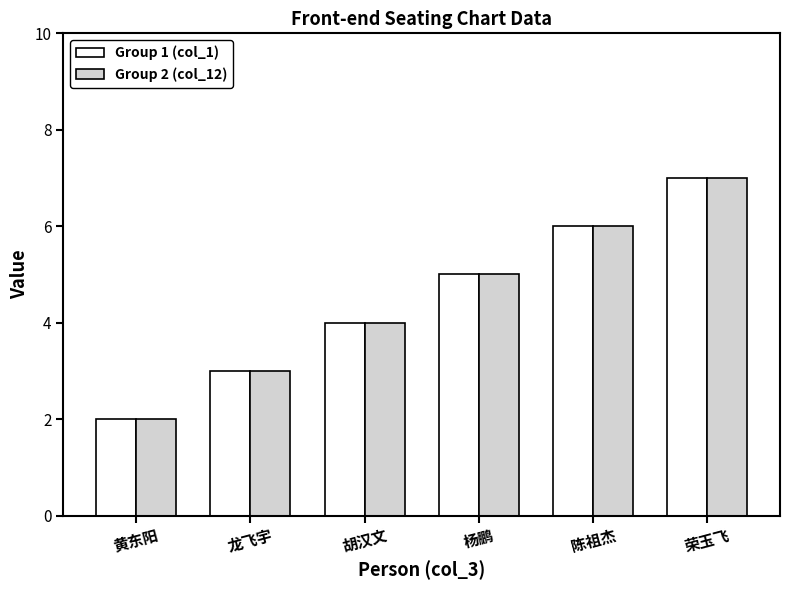

What is the total value across all series at 荣玉飞?

14